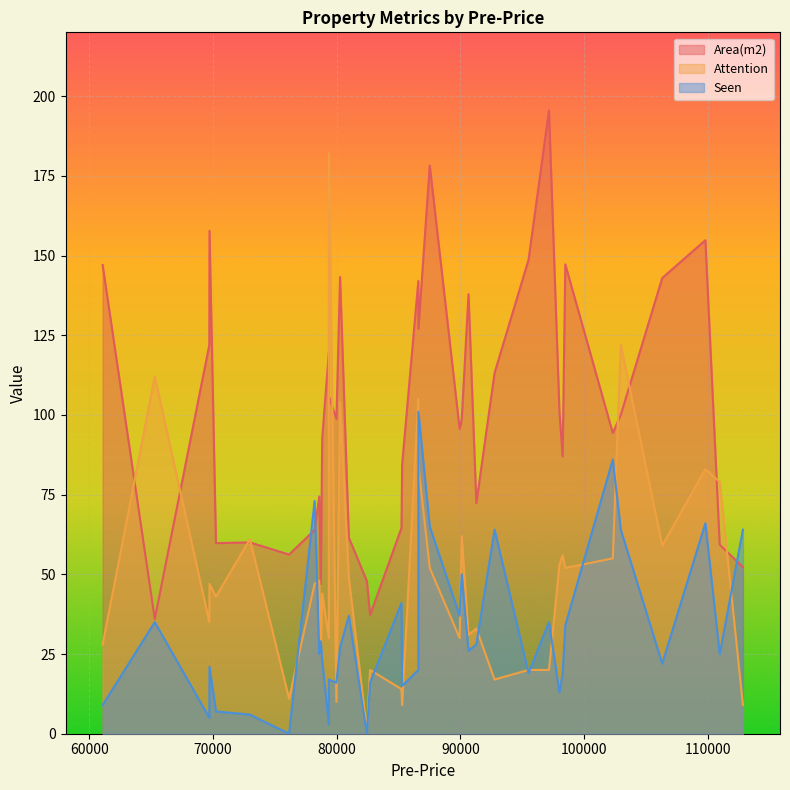

At 1, list the series in order from smallest to largest.

Attention, Seen, Area(m2)